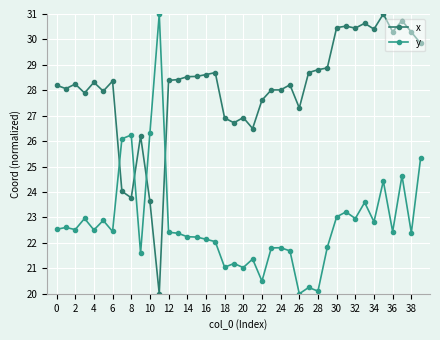

What is the difference between the second highest and minimum values in the y series?

6.3